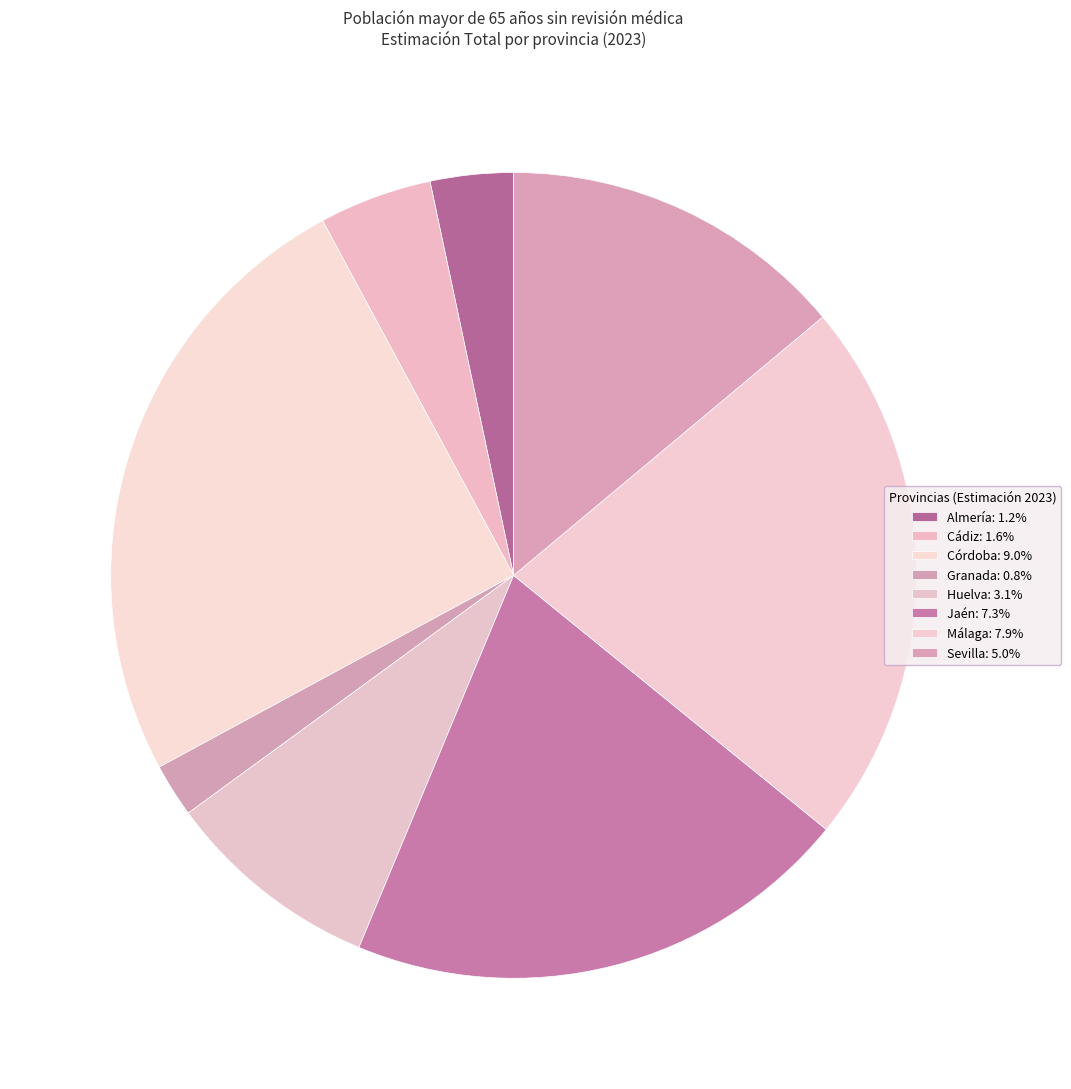

Combined, what portion of the pie is Granada and Huelva?

10.8%